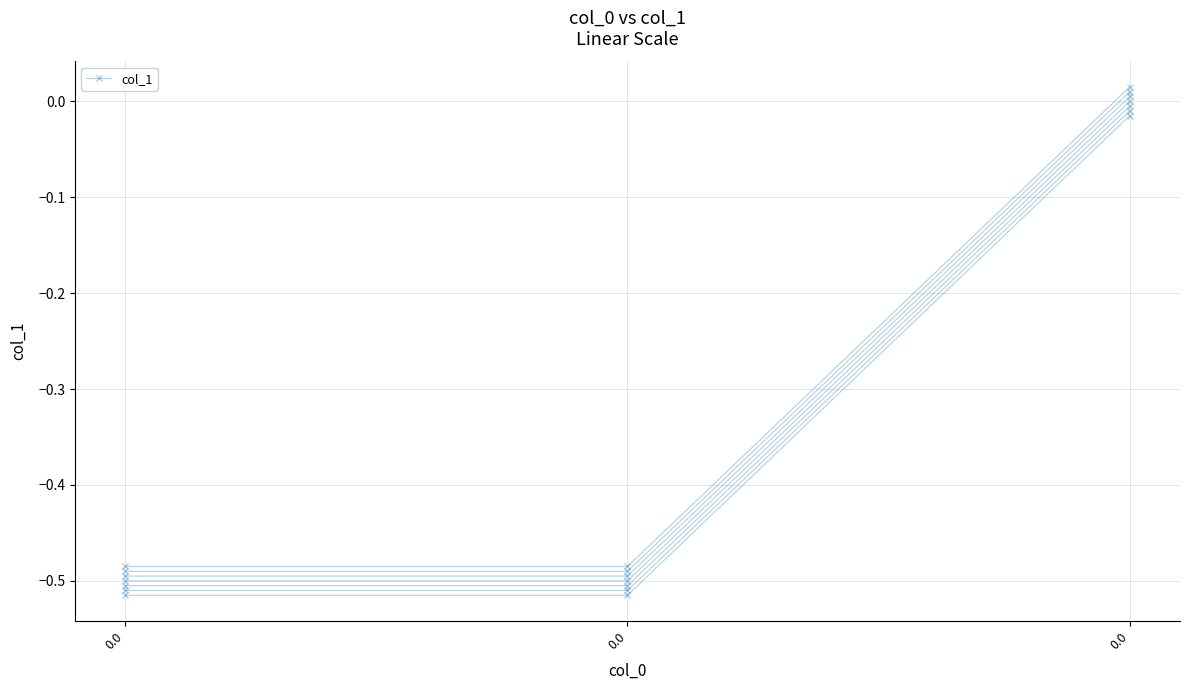

Does the chart have visible grid lines?

Yes